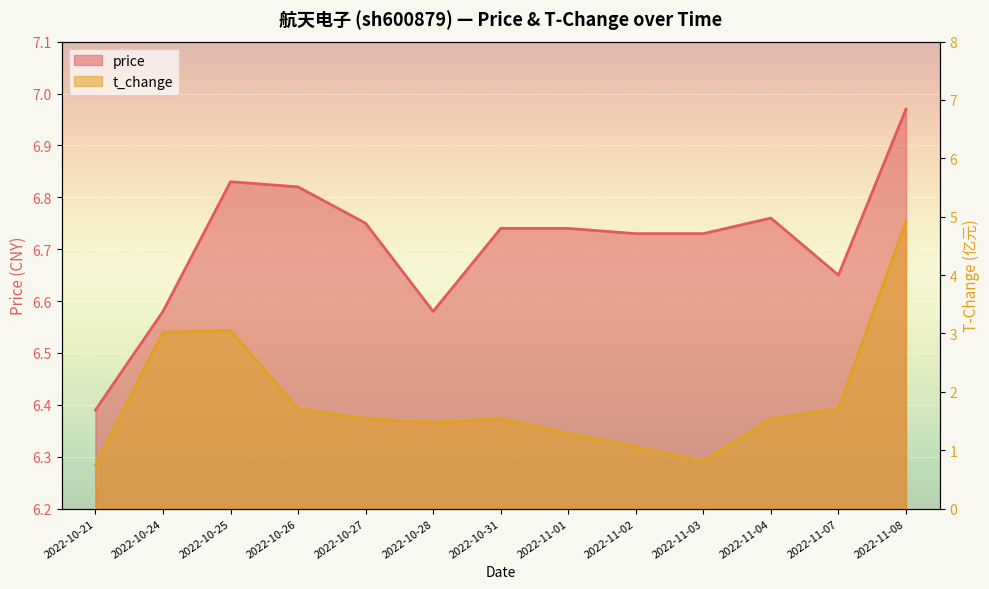

How many interior local valleys does the t_change series have?

2